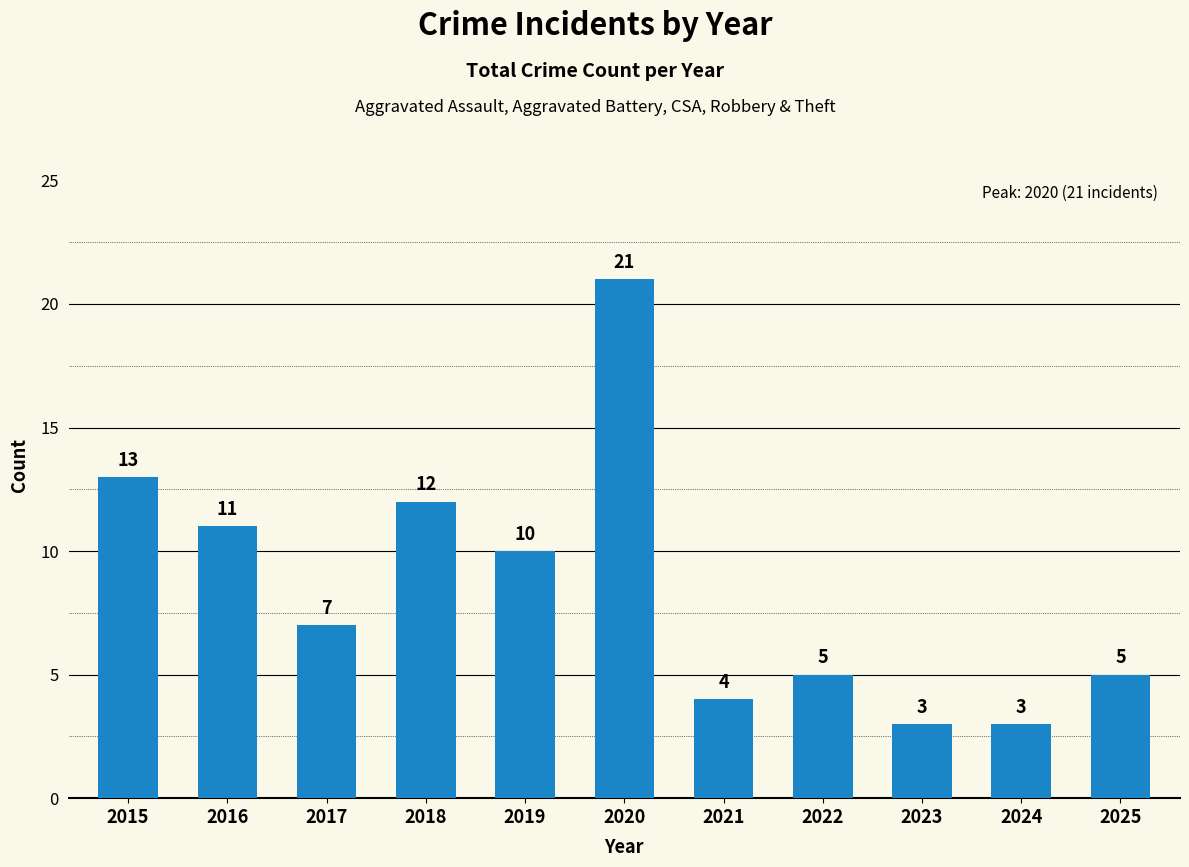

The chart shows a value of 21 at 2020. True or false?

True